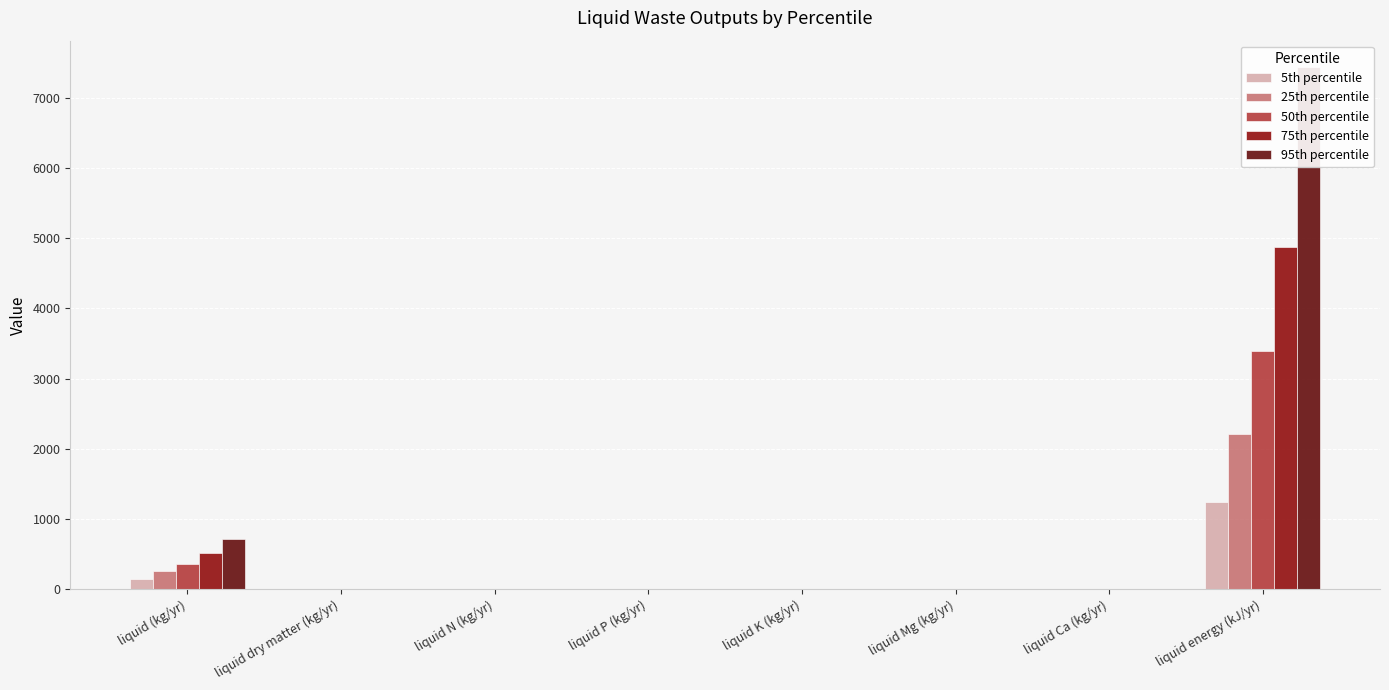

Which series has the largest total across all categories?

95th percentile